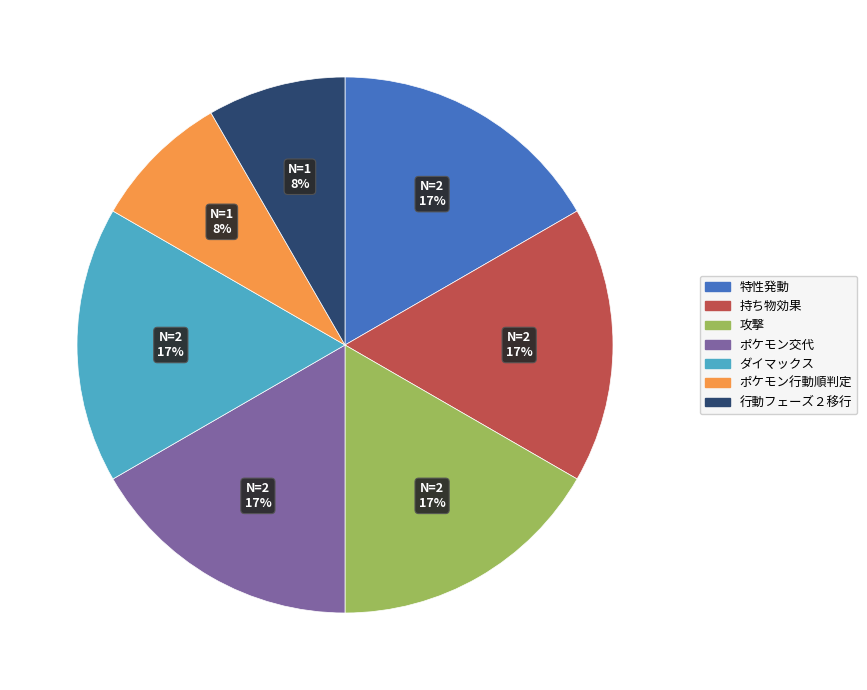

Count the number of slices in the pie.

7